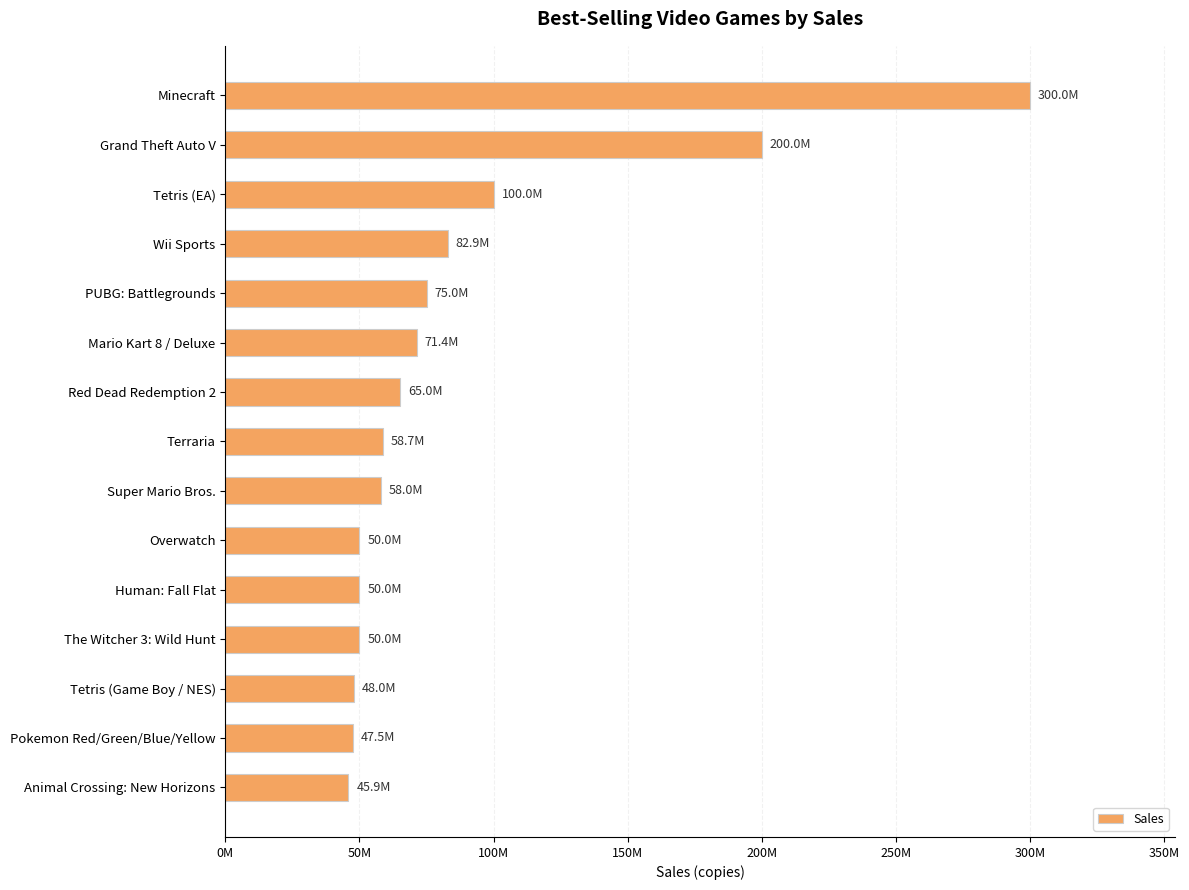

What is the difference between the maximum and minimum values?

254150000